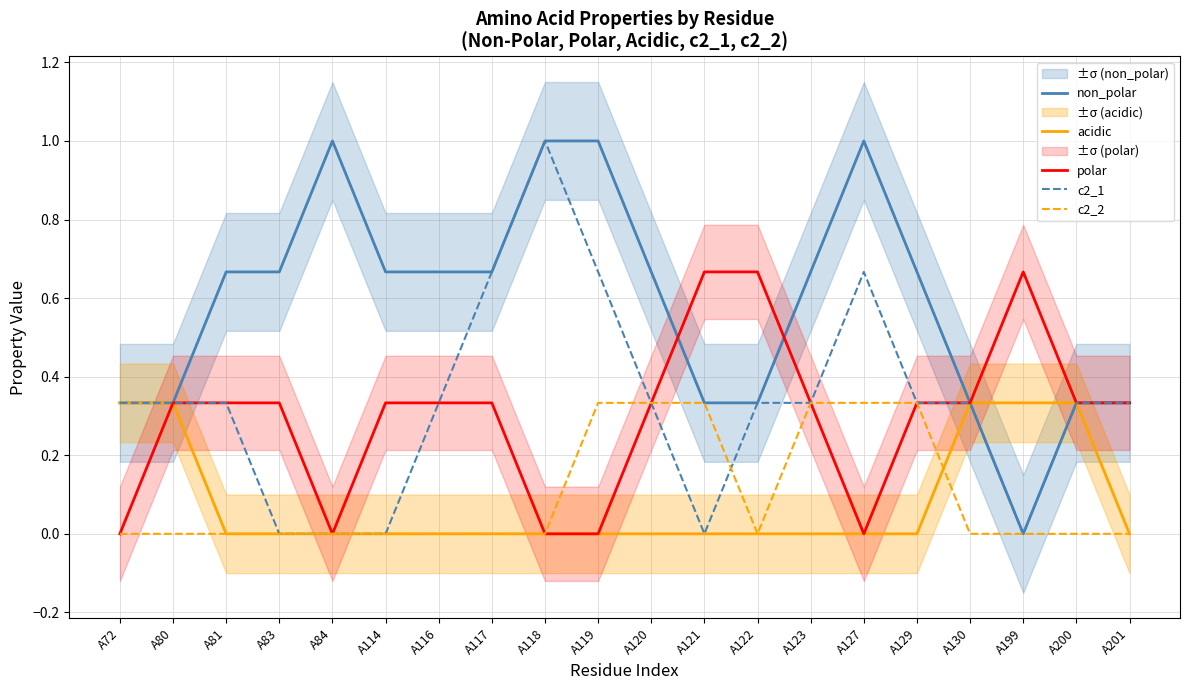

Where is the first local maximum for c2_1?

A118